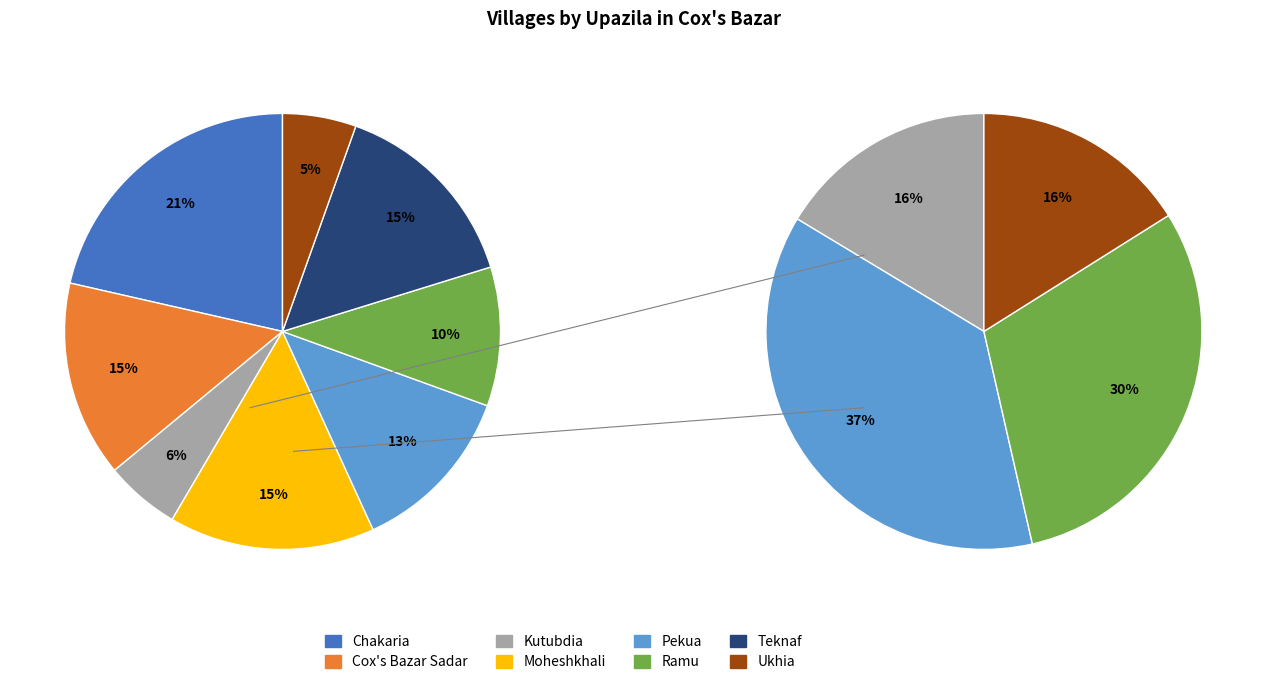

Which category has the biggest portion of the pie?

Chakaria